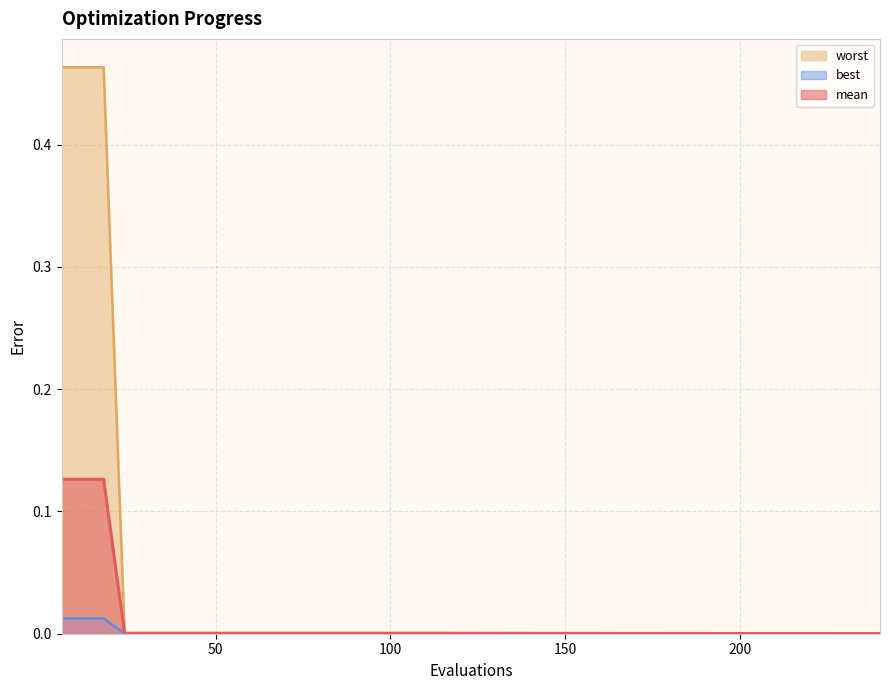

What is the average value of the worst series?

0.1